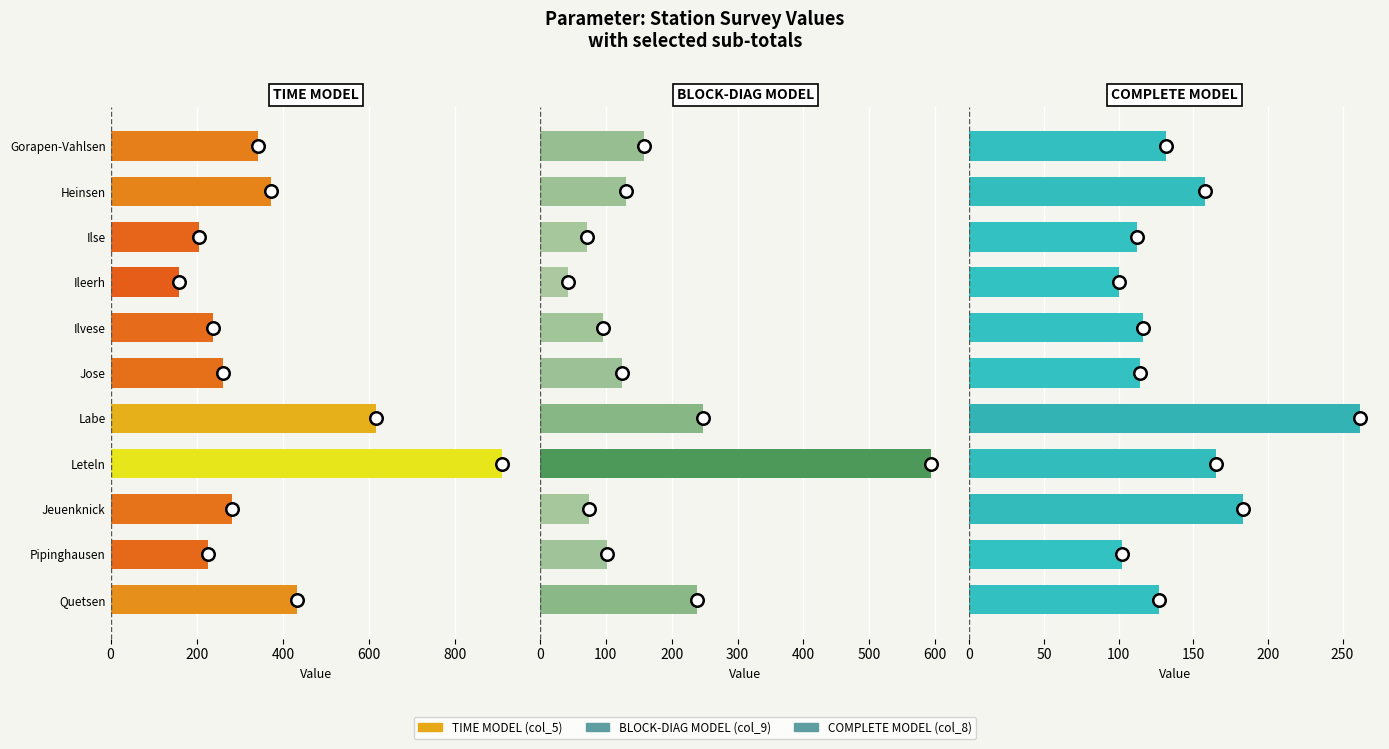

What is the average value of the TIME MODEL series?

368